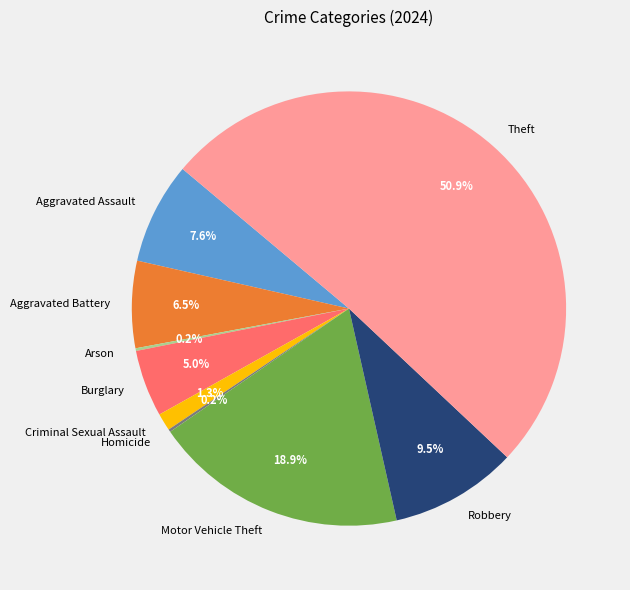

Which has a higher value, Burglary or Theft?

Theft